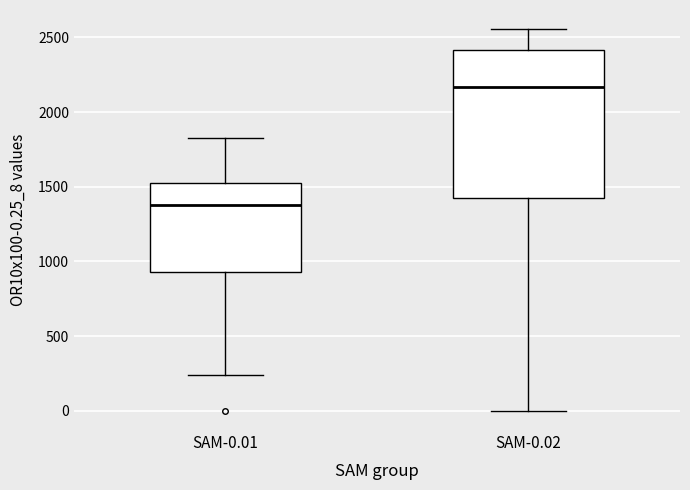

Comparing the boxes themselves (not the whiskers), which one is the tallest?

SAM-0.02